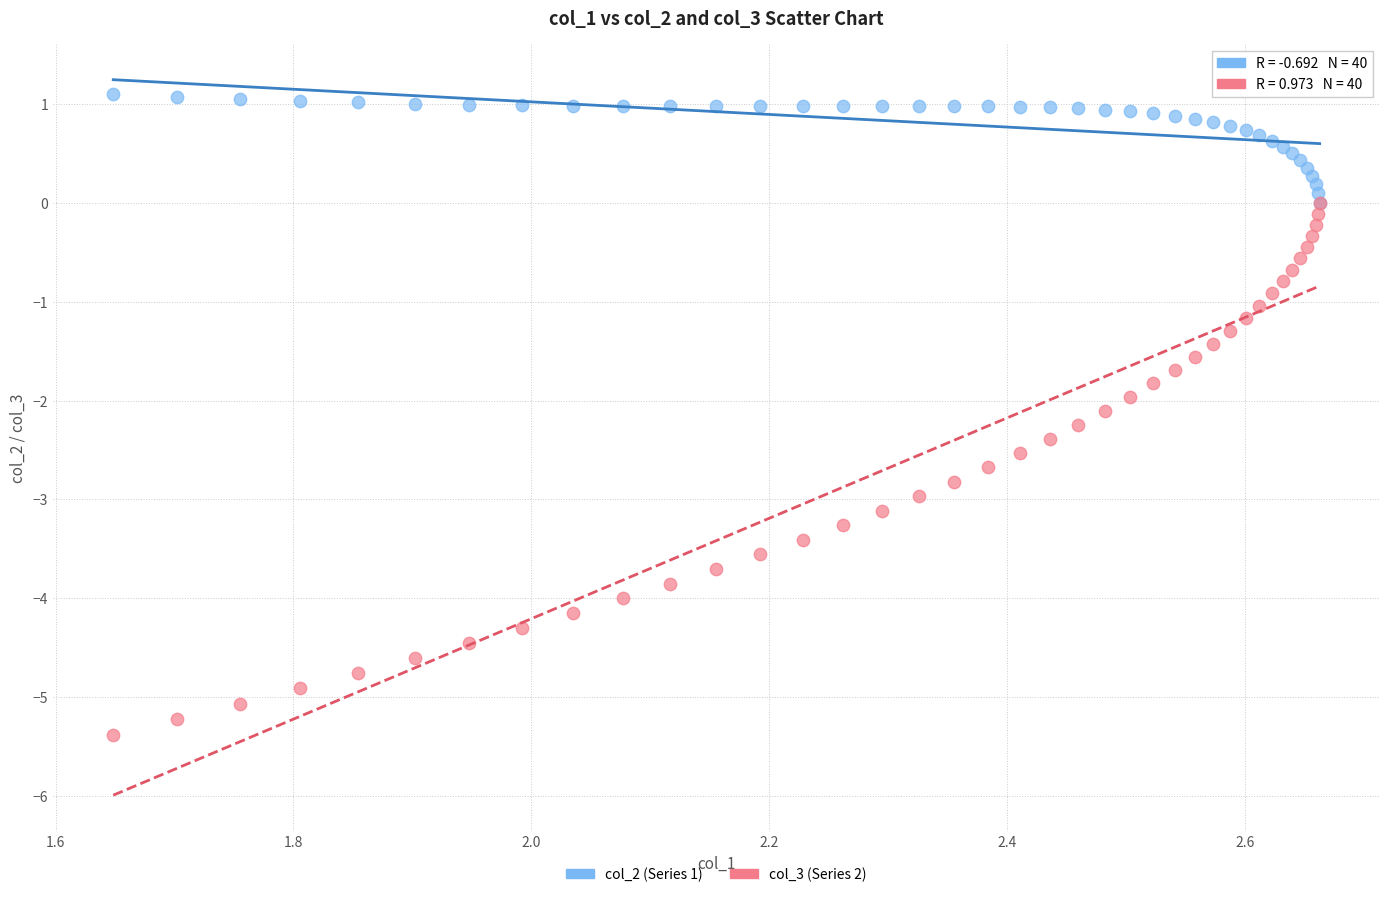

Which series has the widest spread of Y values?

col_3 (Series 2)